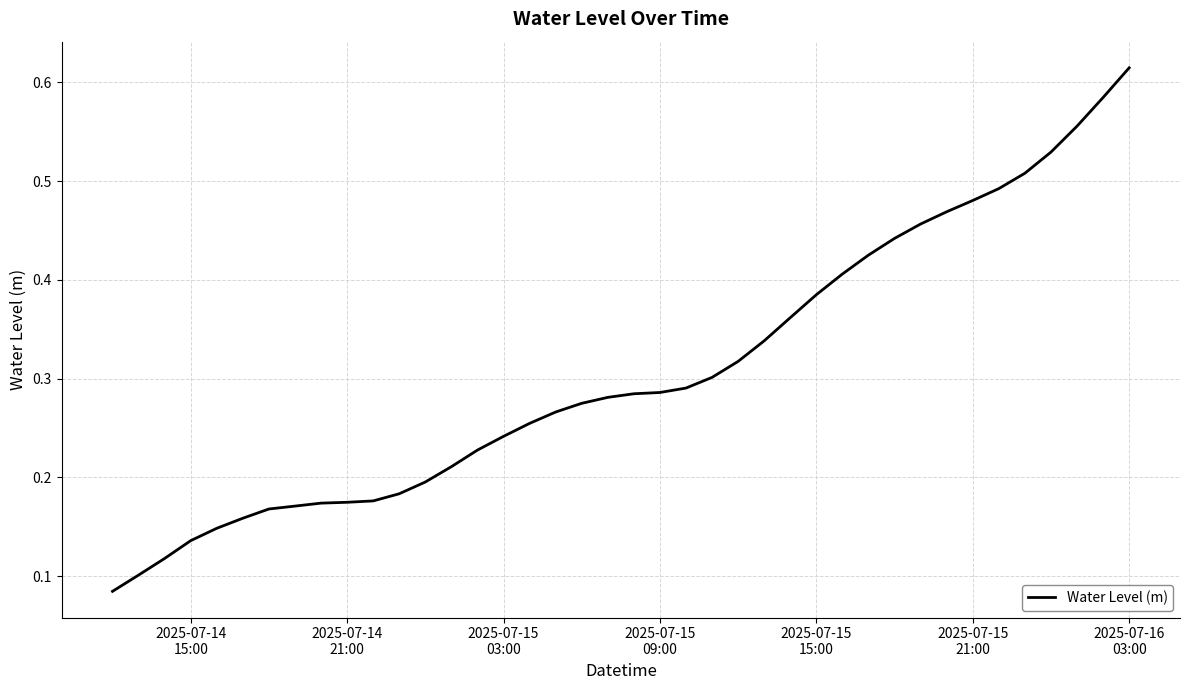

Does the chart display data point markers on the line(s)?

No